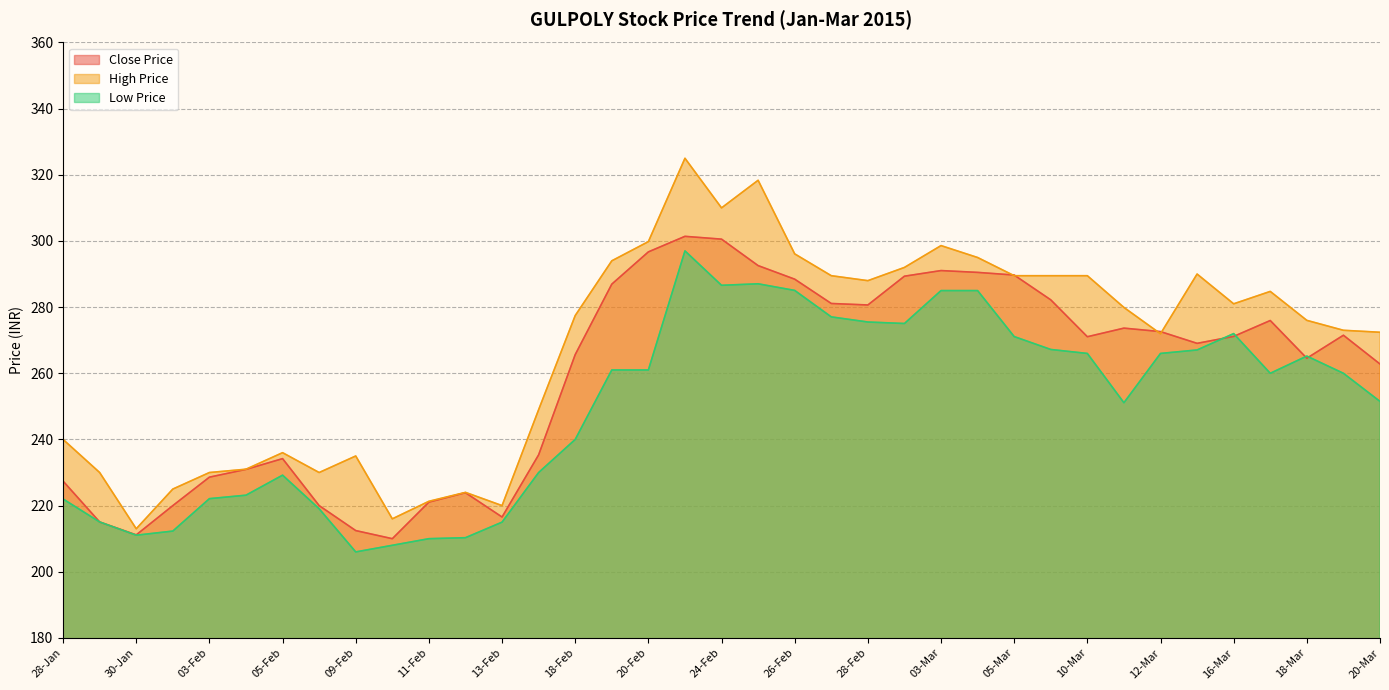

What is the difference between the maximum and second lowest values in the High Price series?

109.0